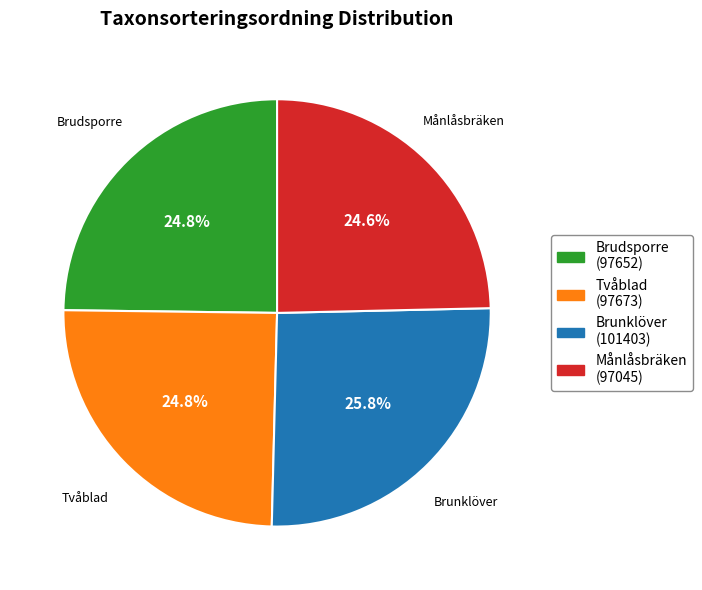

Which category has the biggest portion of the pie?

Brunklöver